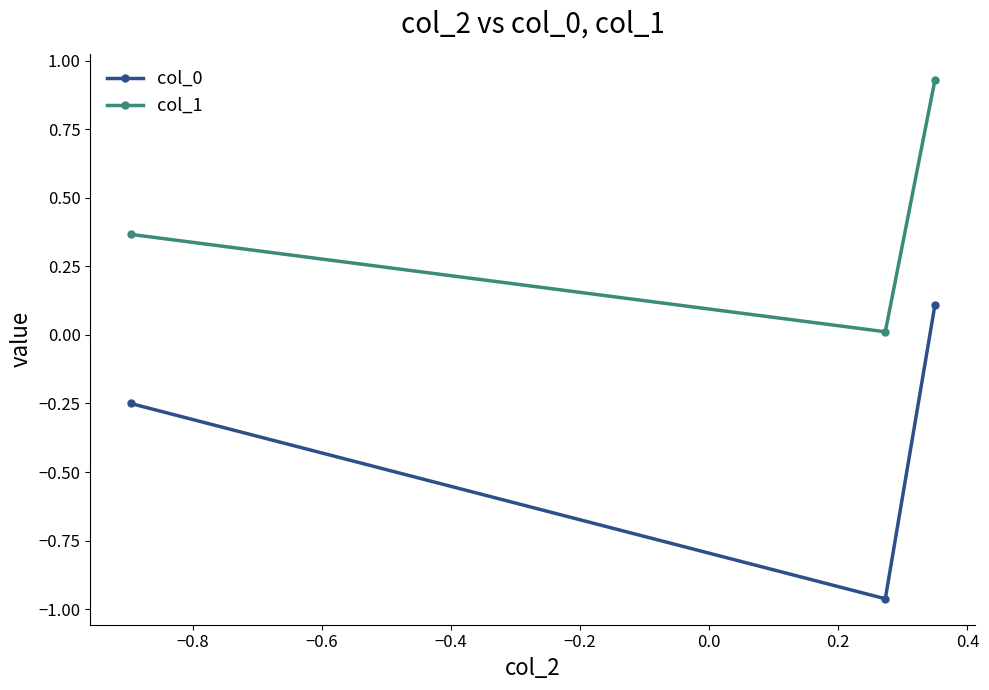

What is the sum of all col_0 values?

-1.1